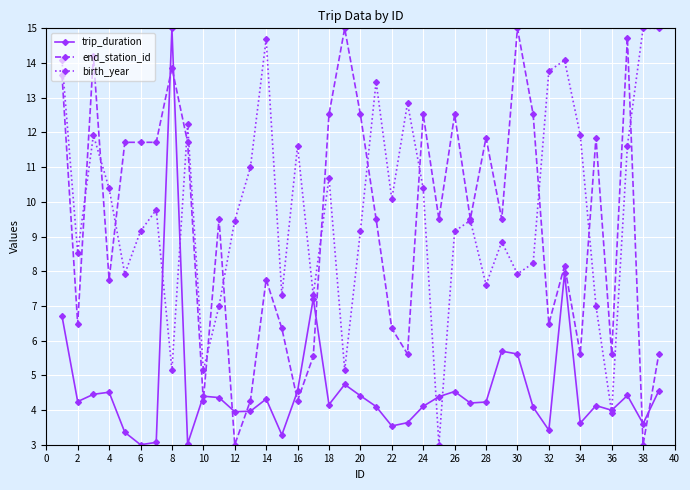

In birth_year, how many points are lower than both neighbors (excluding endpoints)?

12